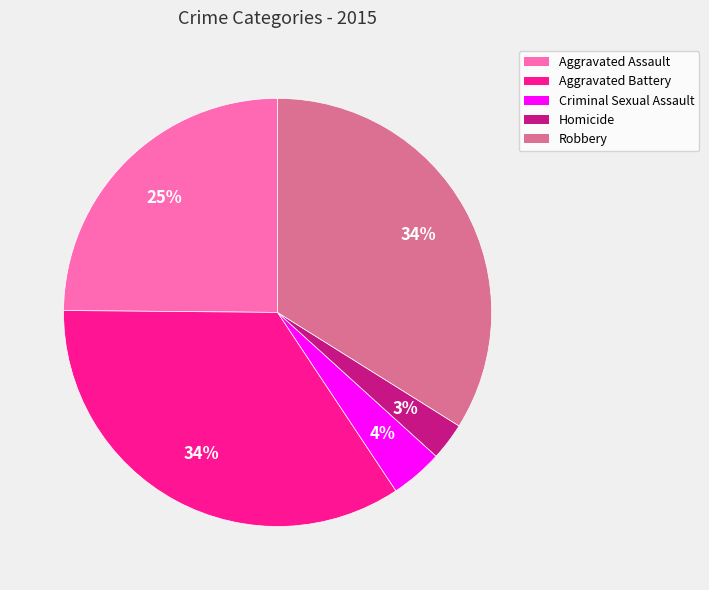

Is Aggravated Battery the majority of the pie?

No